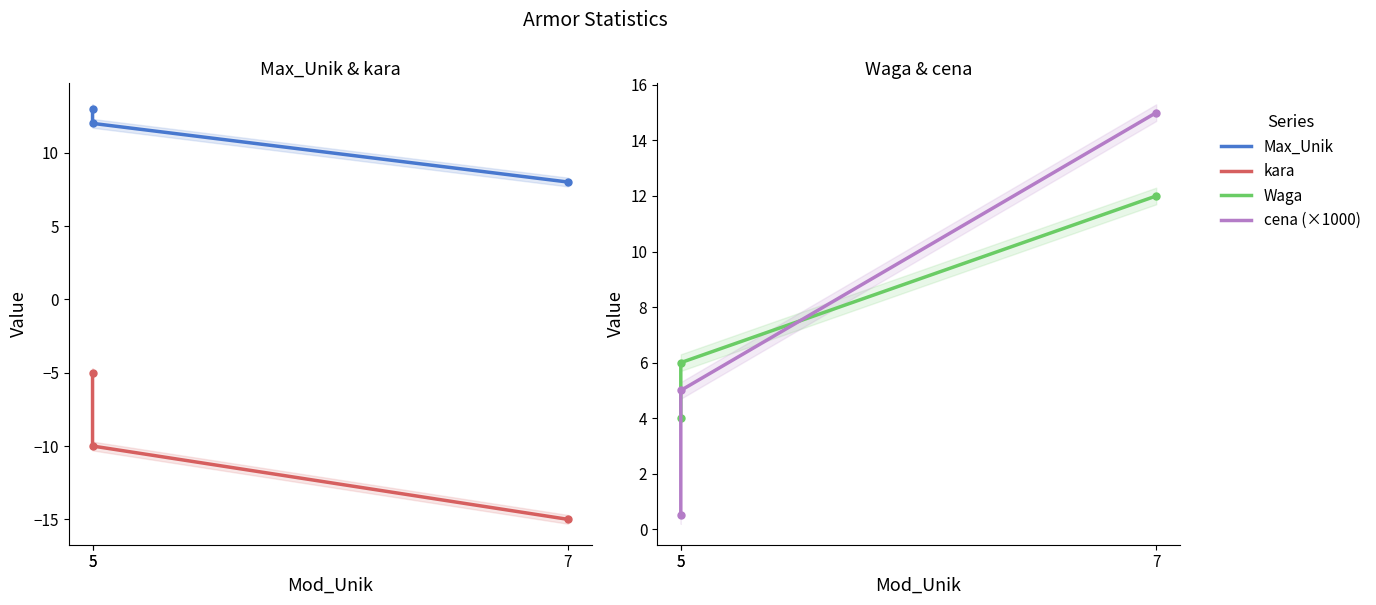

Count the number of categories in the chart.

3